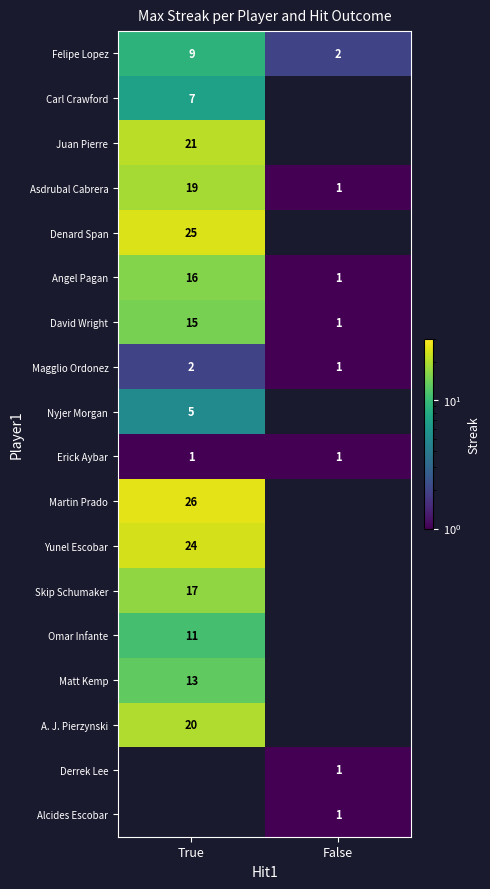

Which category has the lowest value across all series?

False